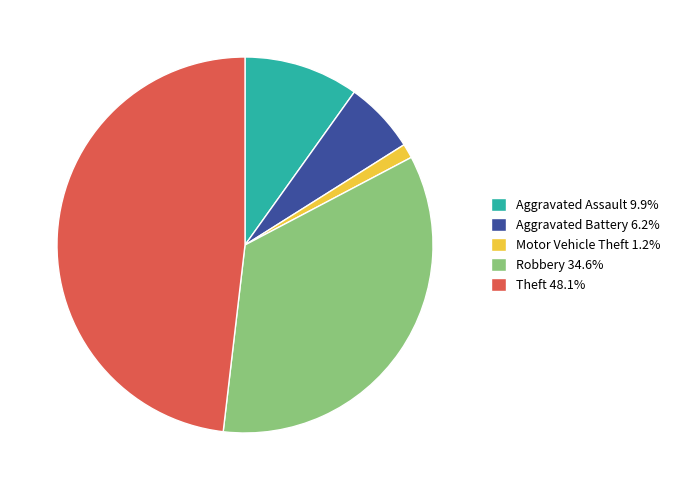

Combined, do Motor Vehicle Theft and Robbery account for over 50%?

No